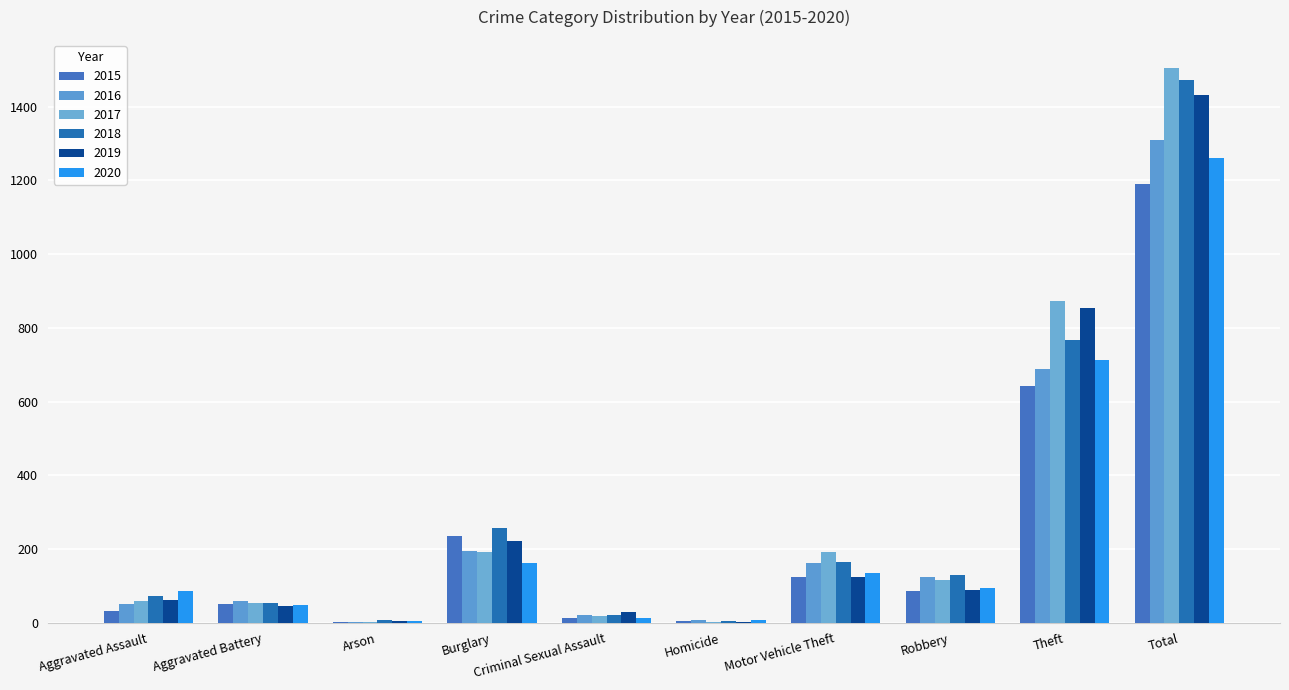

How many groups of bars are there?

10